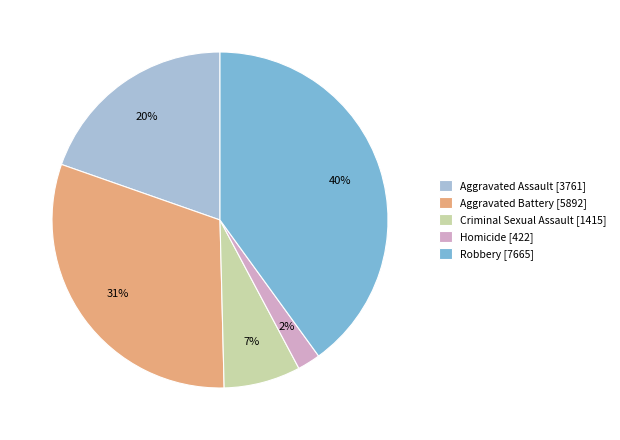

What is the ratio of the value at Aggravated Battery [5892] to the value at Robbery [7665]?

0.8